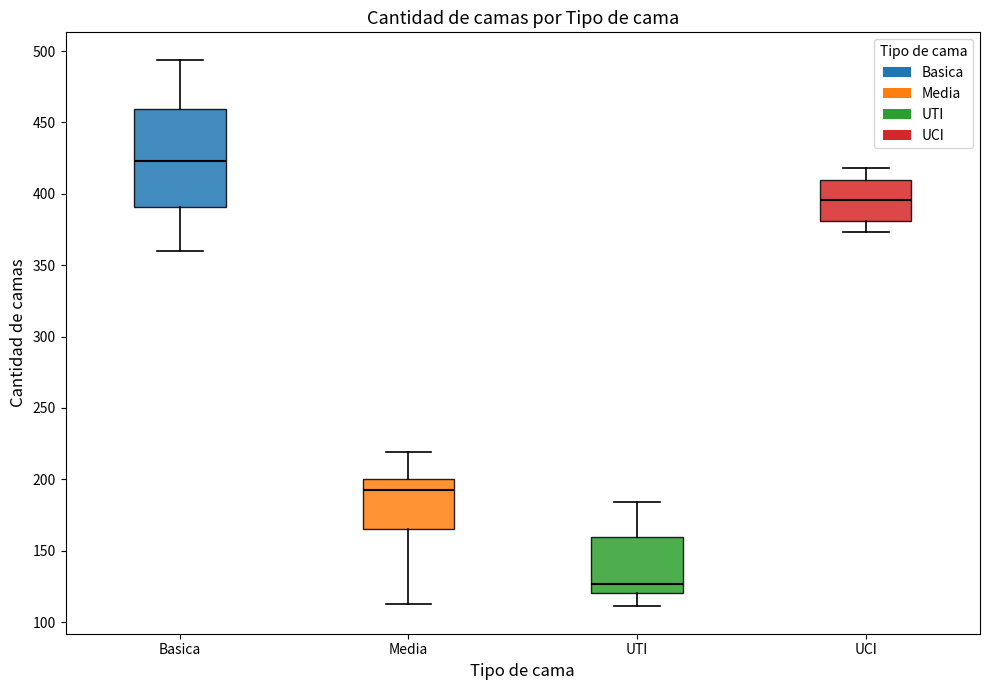

Which box has the highest median line?

Basica